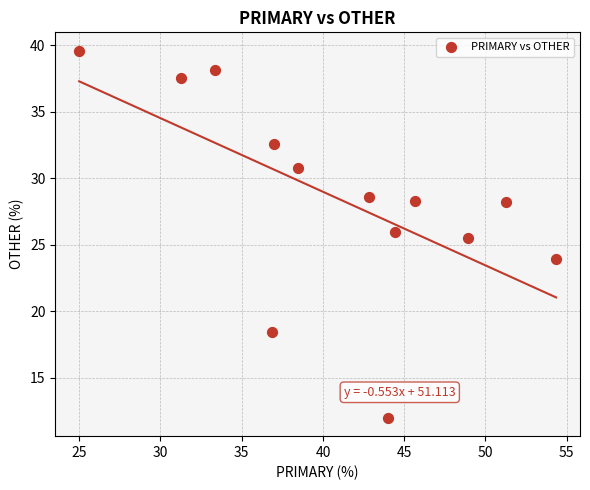

What is the range of Y values (max minus min)?

27.6